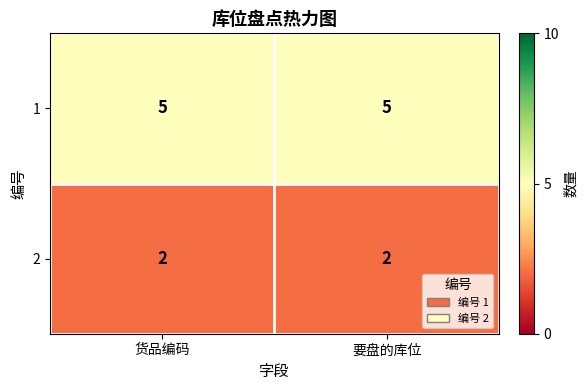

List the series in order of their overall mean, highest first.

1, 2